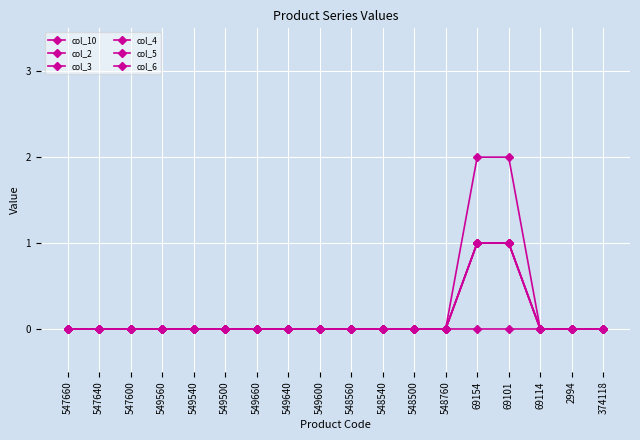

Is this an area chart (filled region under the line)?

No